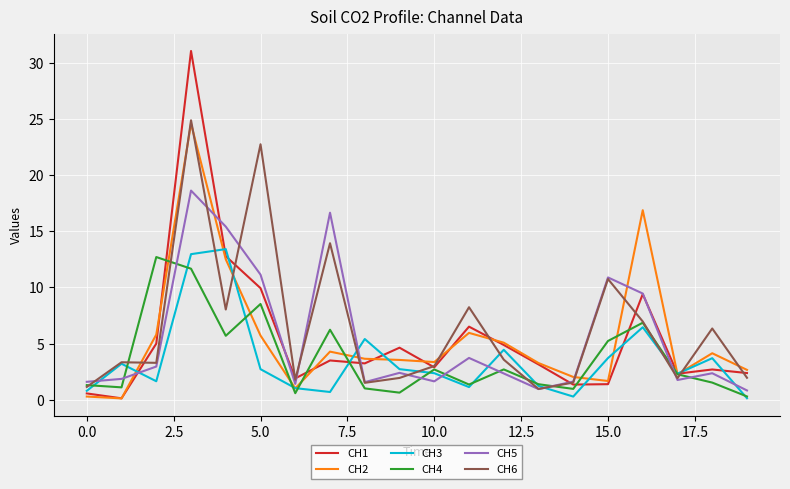

Which series has the widest spread of values?

CH1